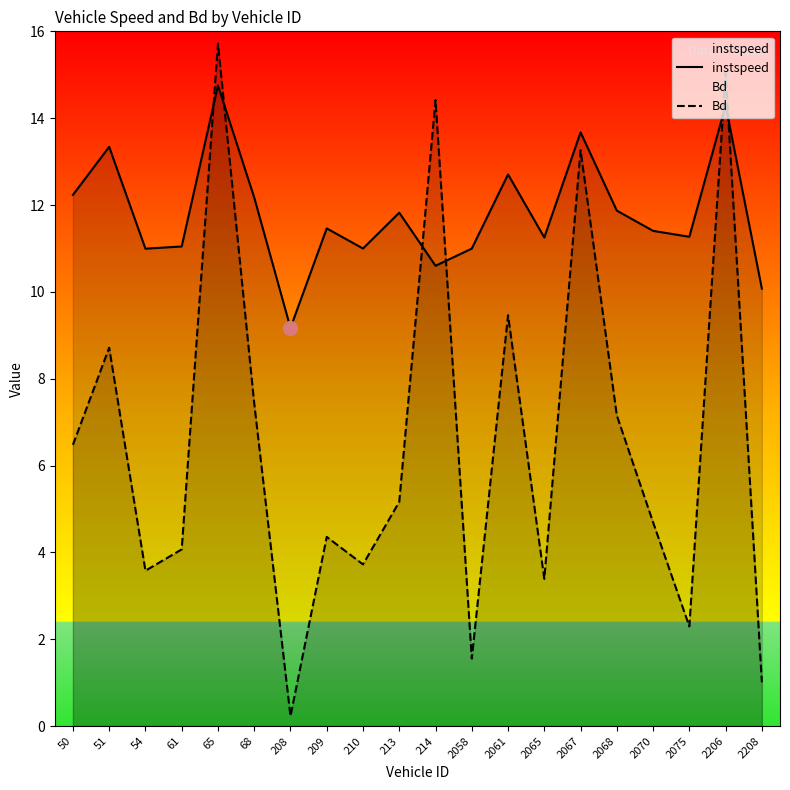

What are all the series names shown in the legend?

instspeed, Bd